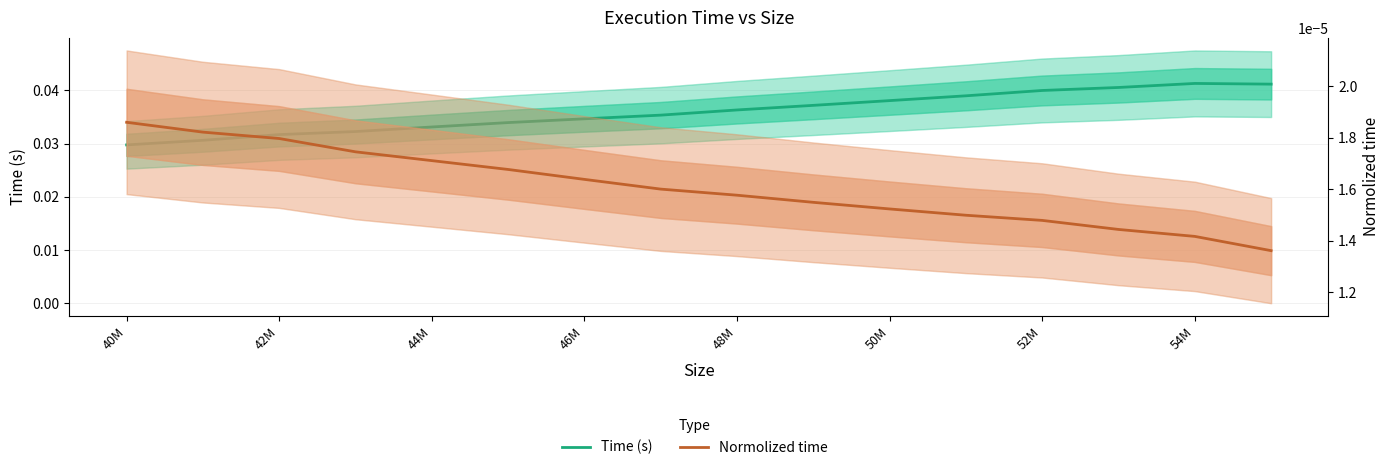

True or false: Normolized time and Time (s) intersect in this chart.

False